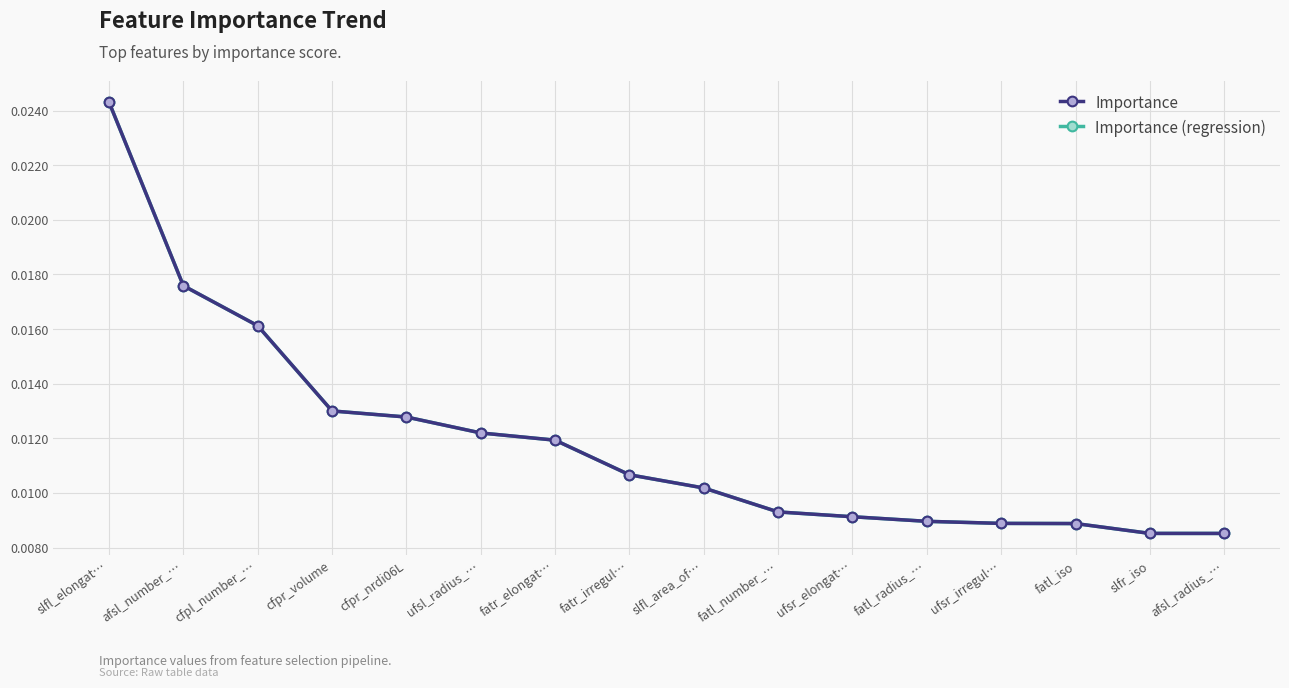

How many categories are shown in the chart?

16